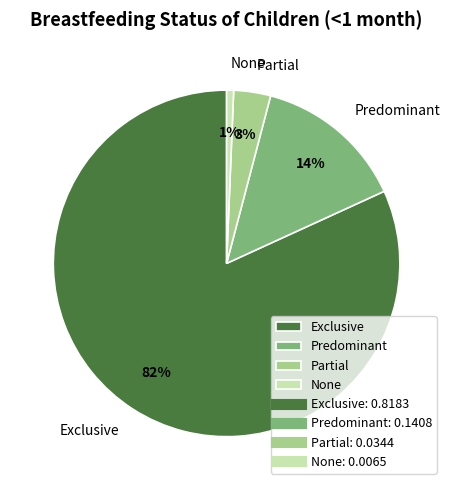

To the nearest percent, what is the difference between the Exclusive and None slice percentages?

81%